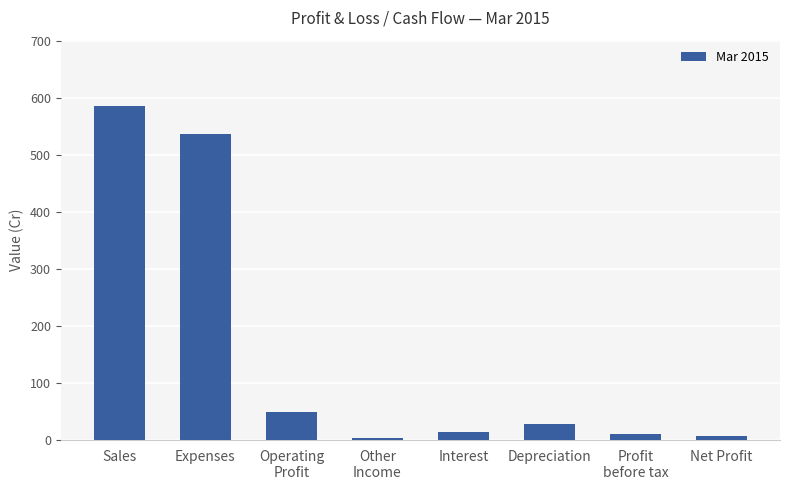

Is it true that the value at Expenses is 348?

False